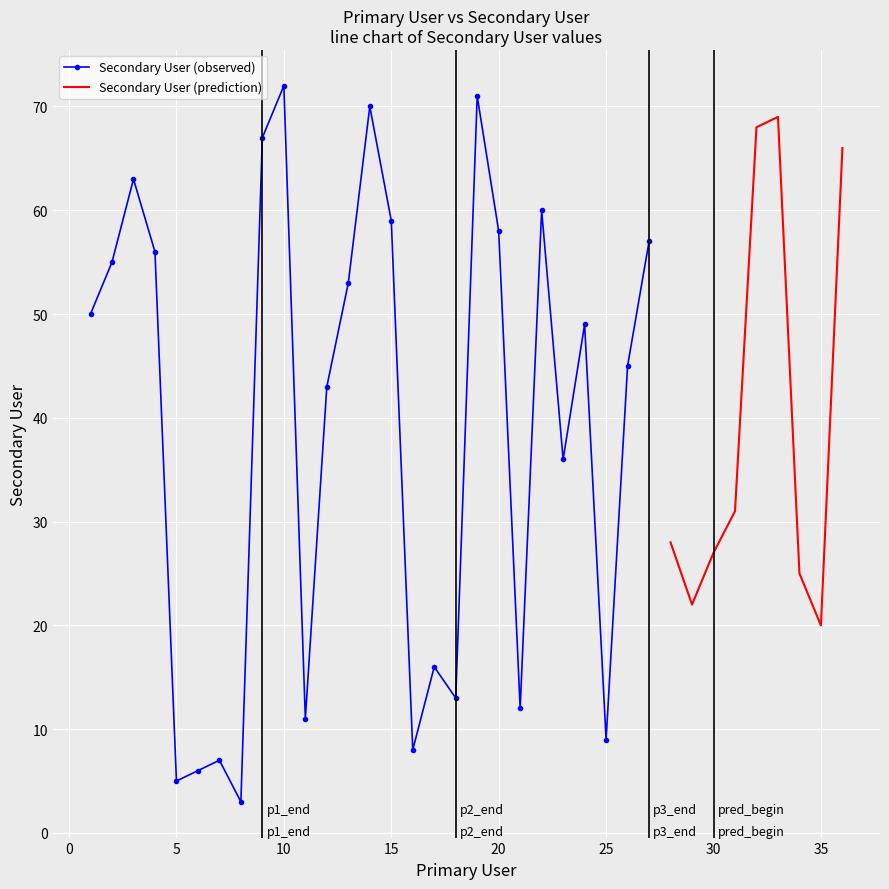

Where is the first local maximum?

3